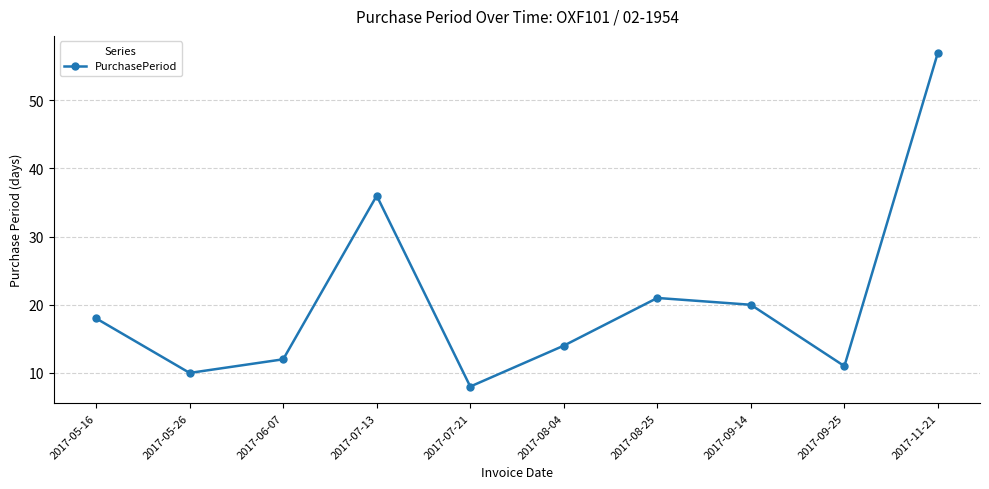

What is the ratio of the value at 2017-11-21 to the value at 2017-05-16?

3.2